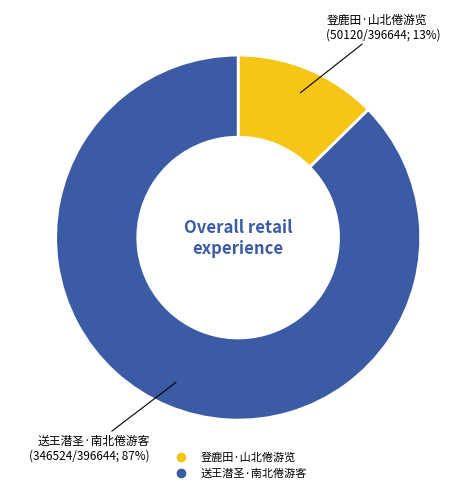

True or false: 送王潜圣·南北倦游客 accounts for 87% of the total.

True